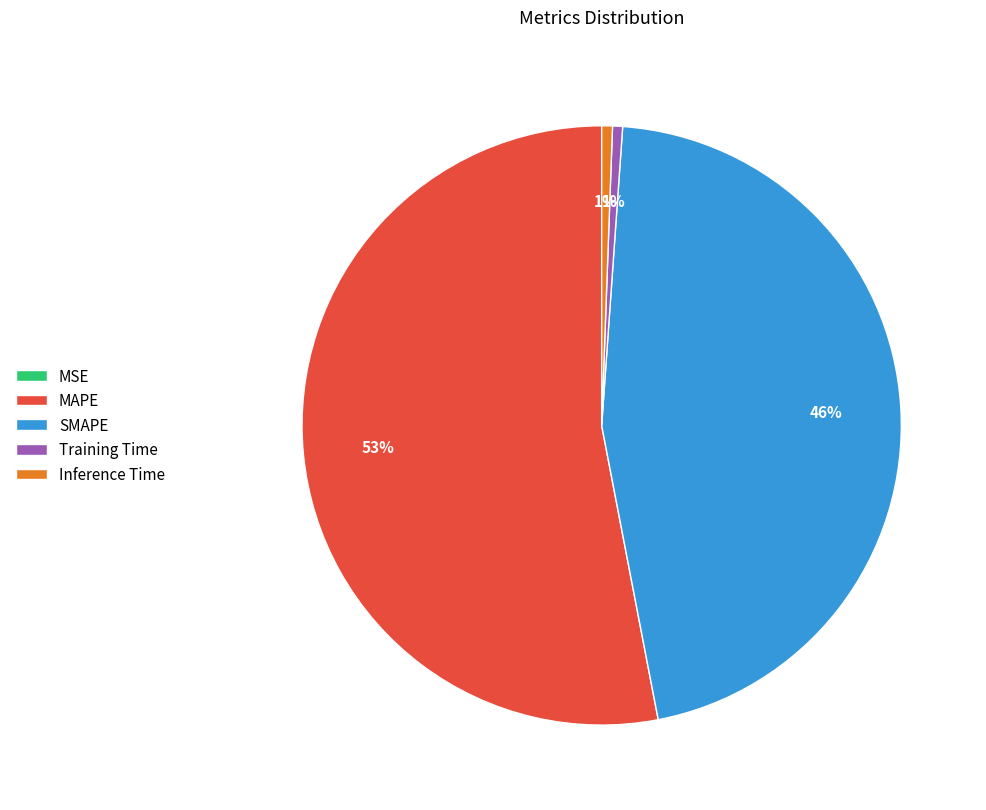

To the nearest percent, what portion does Training Time represent?

1%